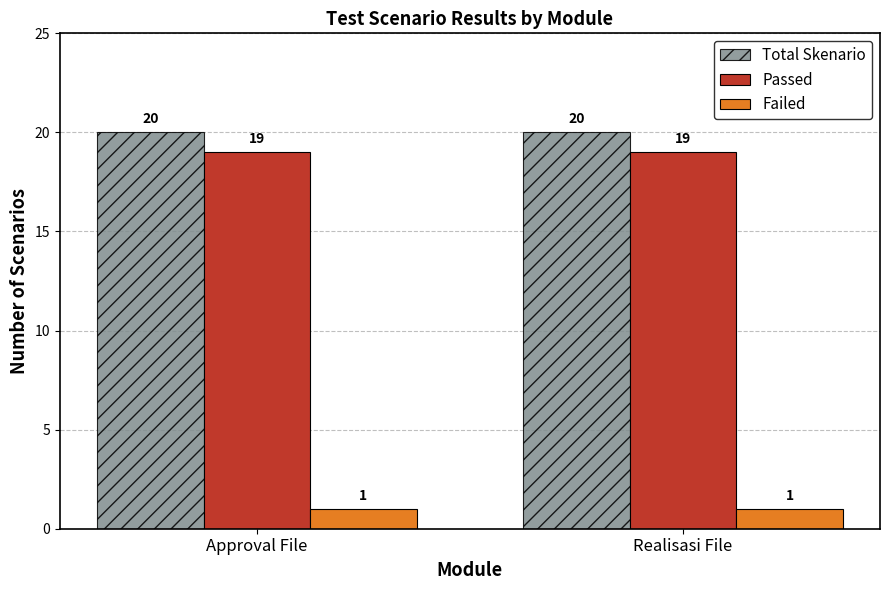

What value does the Passed series have at Realisasi File?

19